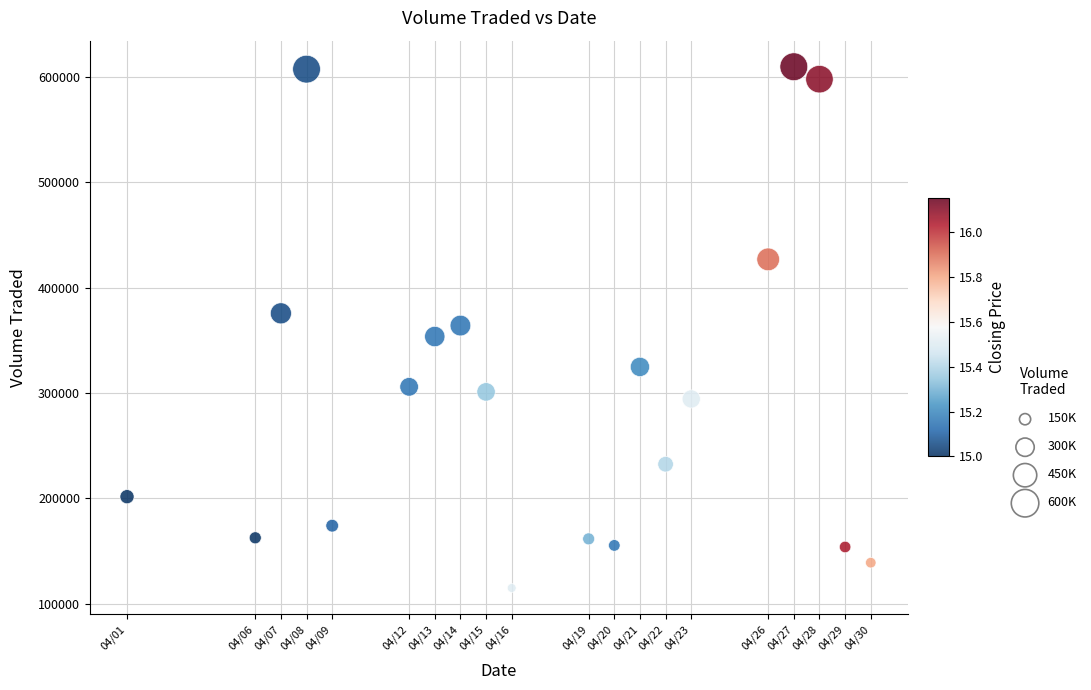

What is the range of X values (max minus min)?

29